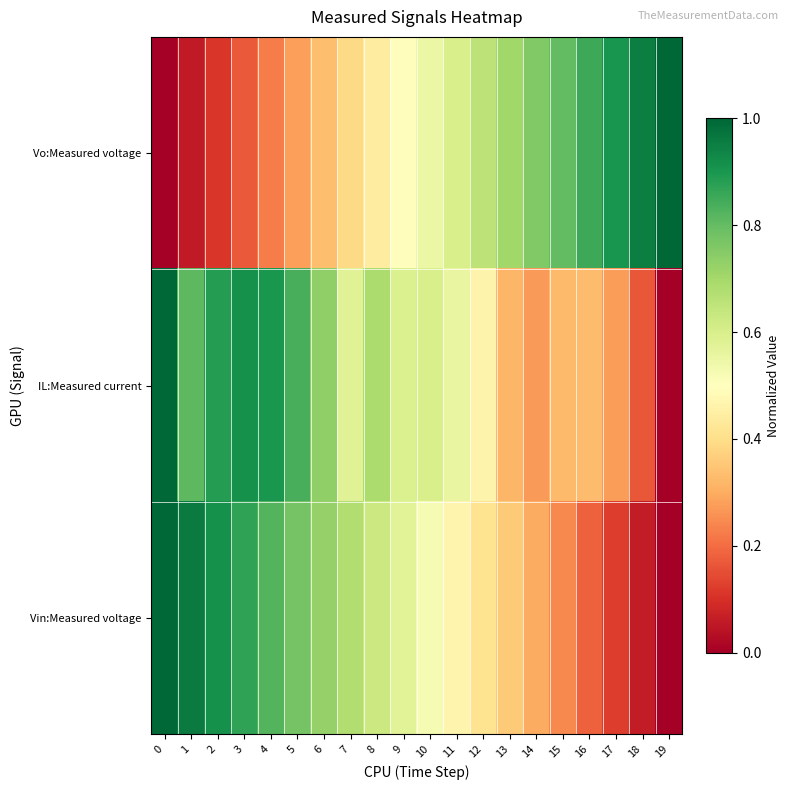

Reading left to right, list all the values displayed in this chart.

Vo:Measured voltage: 0=0.0	1=0.1	2=0.1	3=0.2	4=0.2	5=0.3	6=0.3	7=0.4	8=0.4	9=0.5	10=0.5	11=0.6	12=0.7	13=0.7	14=0.8	15=0.8	16=0.9	17=0.9	18=1.0	19=1.0
IL:Measured current: 0=1.0	1=0.8	2=0.9	3=0.9	4=0.9	5=0.8	6=0.7	7=0.6	8=0.7	9=0.6	10=0.6	11=0.6	12=0.5	13=0.3	14=0.3	15=0.3	16=0.3	17=0.3	18=0.2	19=0.0
Vin:Measured voltage: 0=1.0	1=1.0	2=0.9	3=0.9	4=0.8	5=0.8	6=0.7	7=0.7	8=0.6	9=0.6	10=0.5	11=0.5	12=0.4	13=0.4	14=0.3	15=0.2	16=0.2	17=0.1	18=0.1	19=0.0